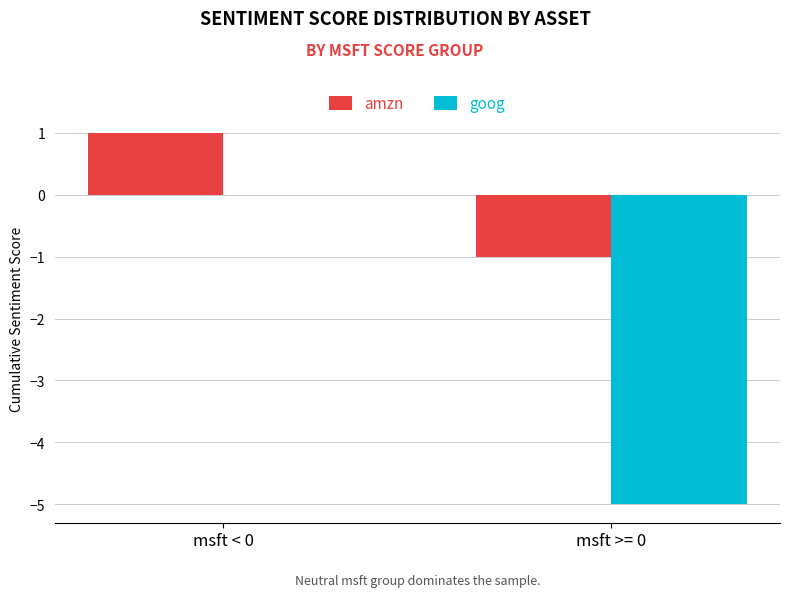

What is the total value across all series at msft >= 0?

-6